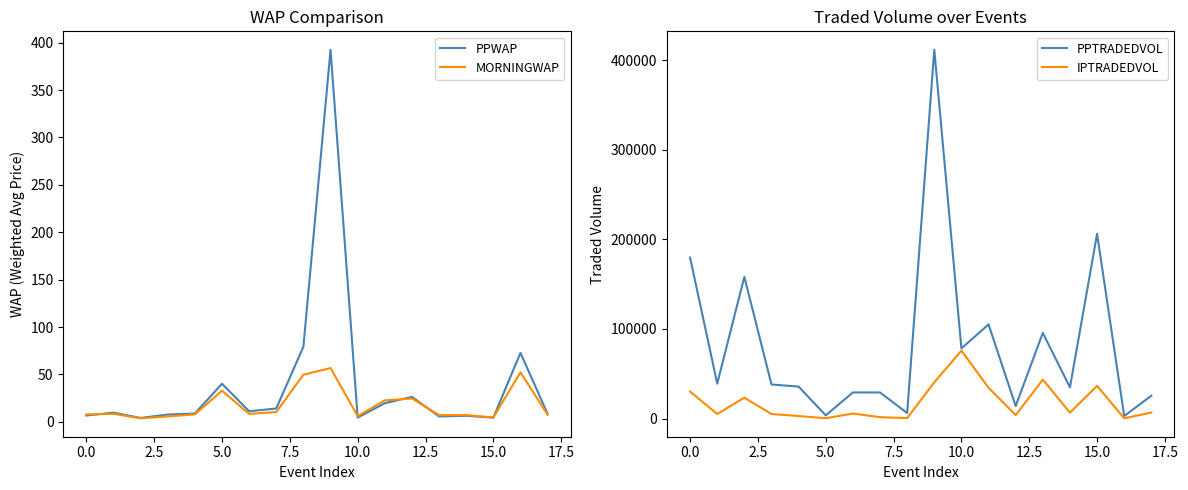

The value of IPTRADEDVOL at 0.0 is 30111.9. True or false?

True